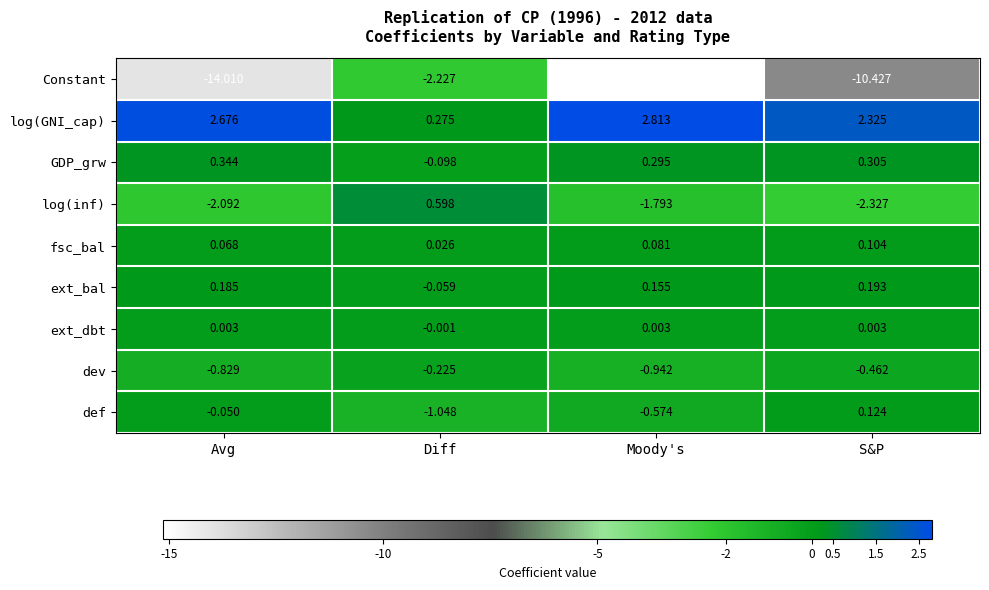

Which label corresponds to the smallest value in the chart?

Moody's